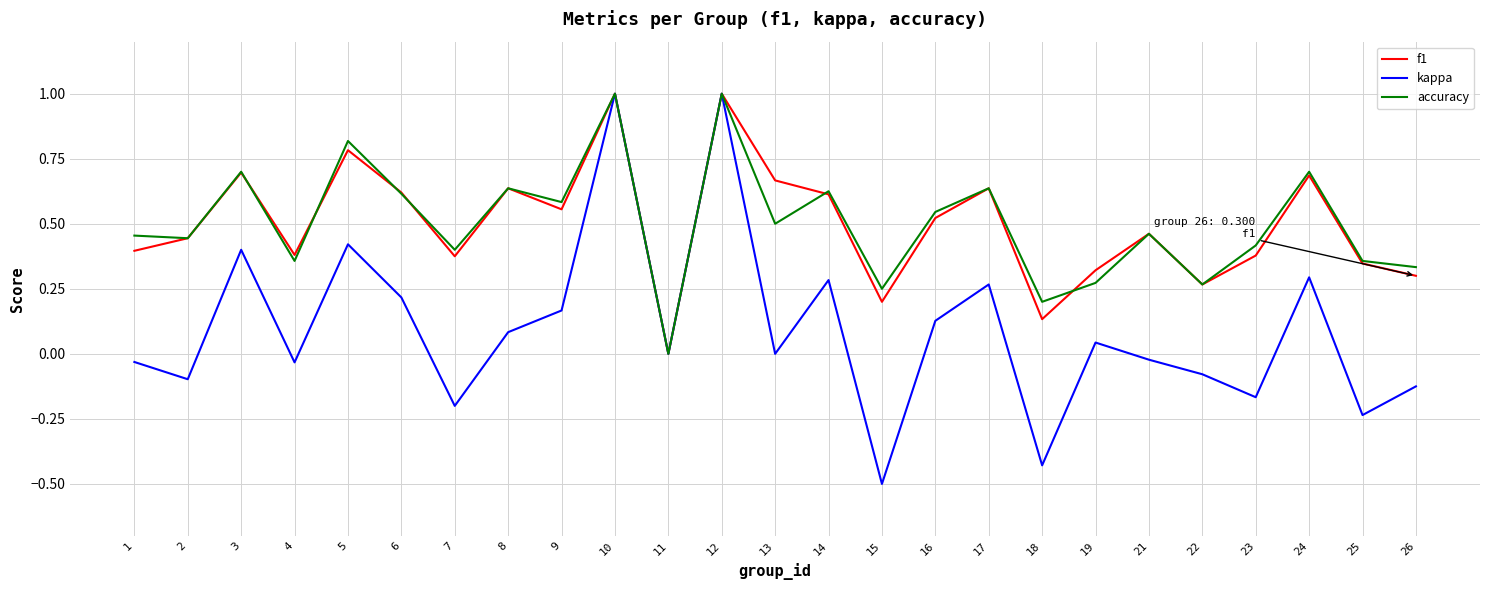

Which series has the widest spread of values?

kappa